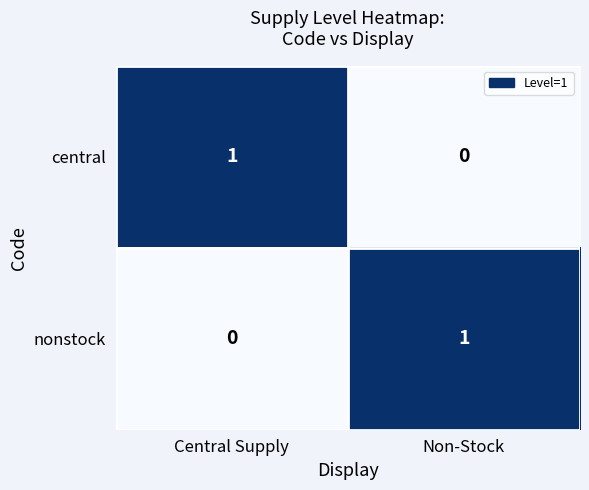

True or false: nonstock has a value of 0 at Central Supply.

True